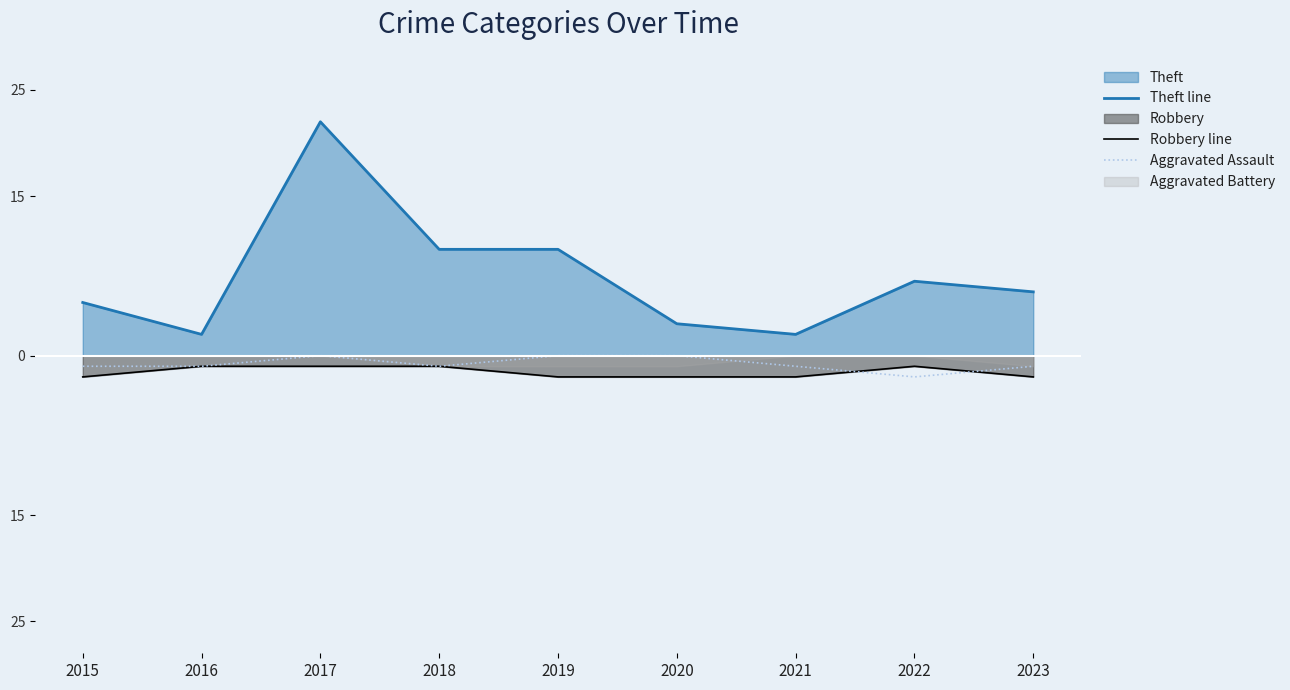

In Robbery line, how many points are higher than both neighbors (excluding endpoints)?

1